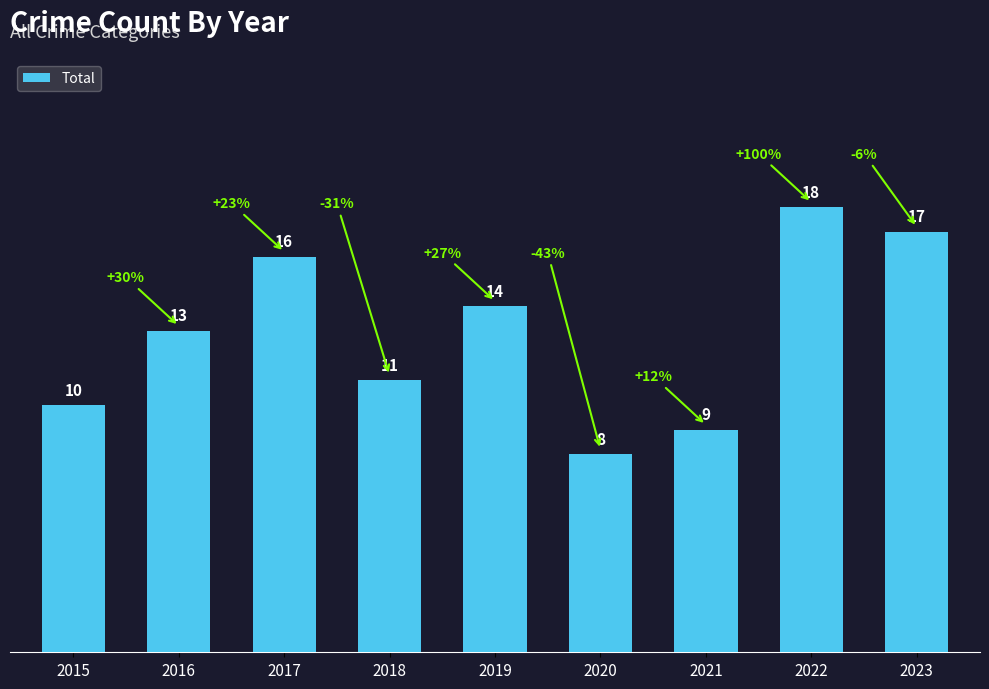

Rank the categories by value from highest to lowest.

2022, 2023, 2017, 2019, 2016, 2018, 2015, 2021, 2020